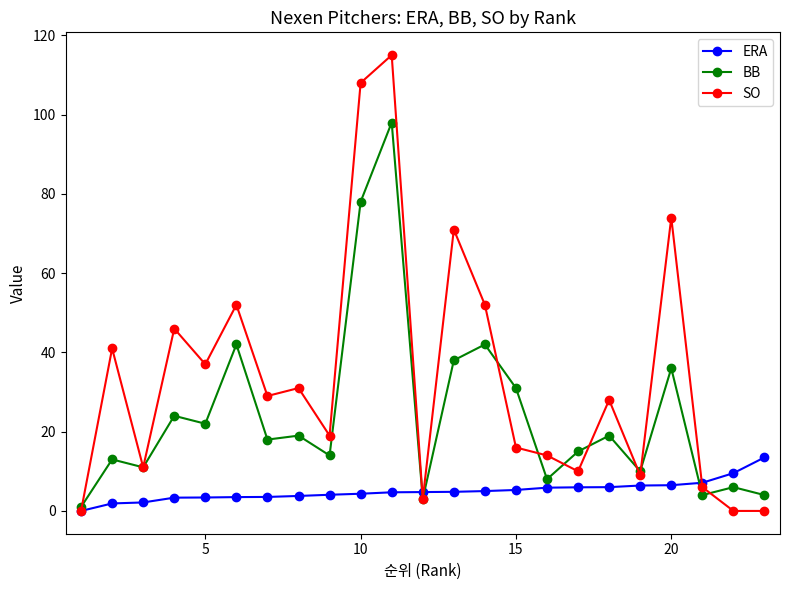

Which series has the largest total across all categories?

SO